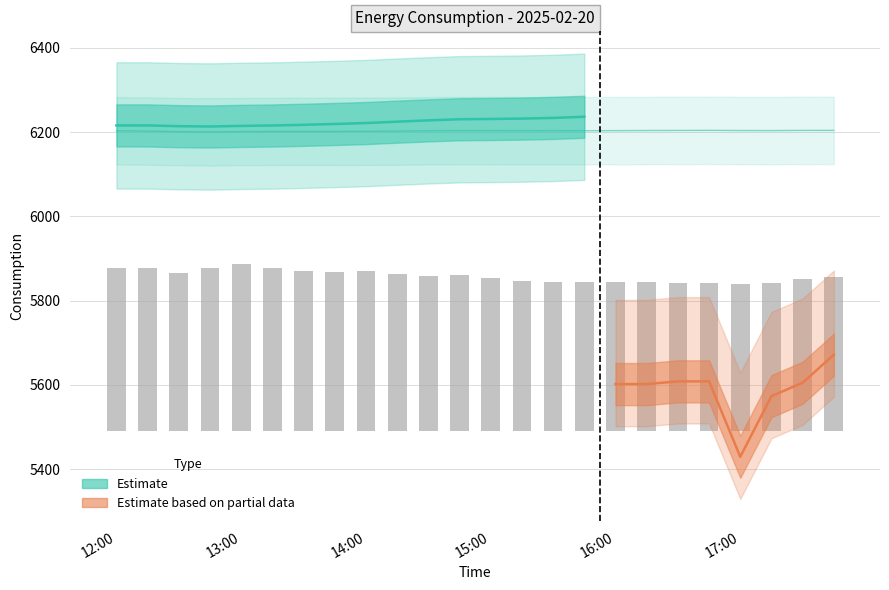

The lag_24h series shows 592.0 at 16:30. True or false?

False